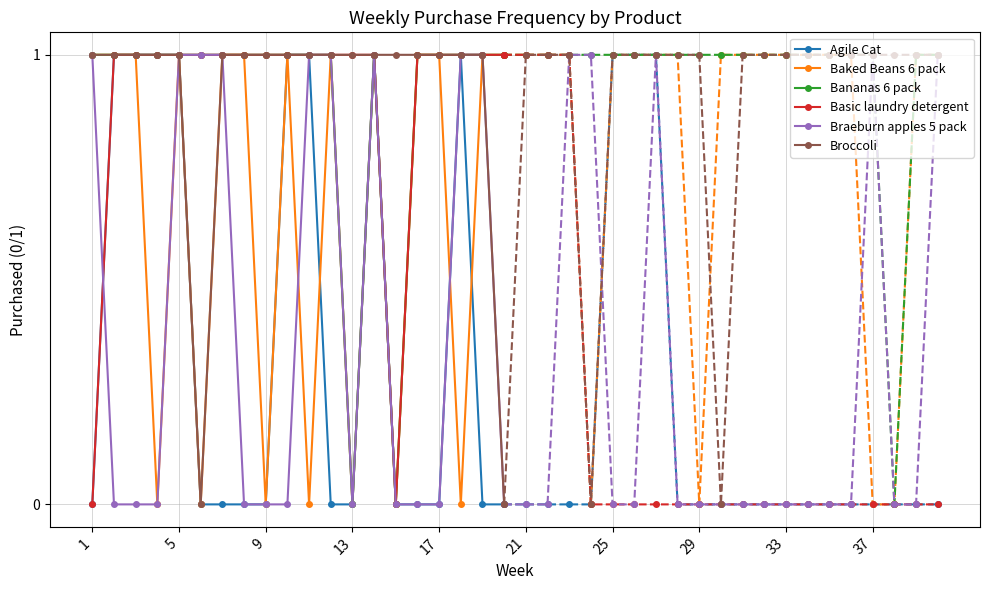

The Agile Cat series shows 0 at 1. True or false?

True